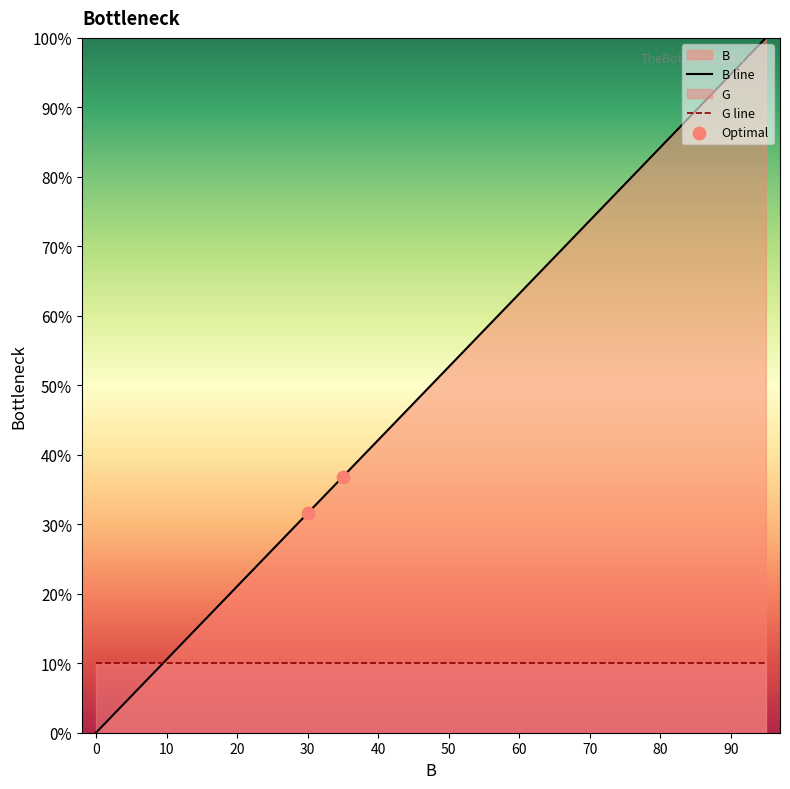

What is the change in value from 5 to 40?

+36.8